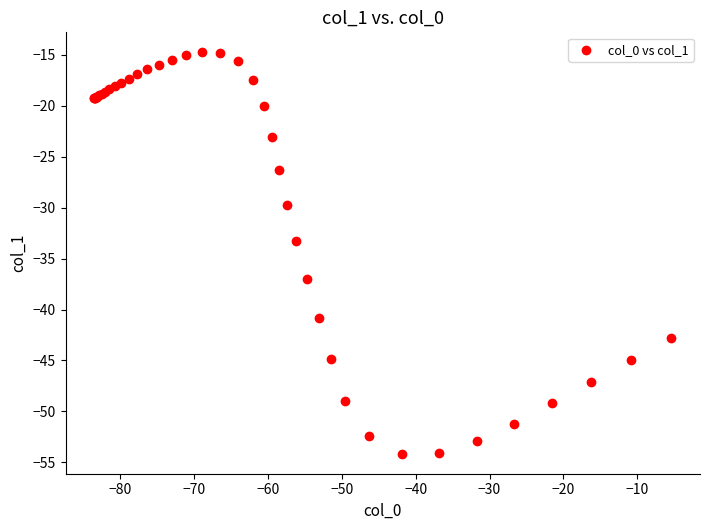

What Y value in the scatter plot is closest to -34?

-33.3